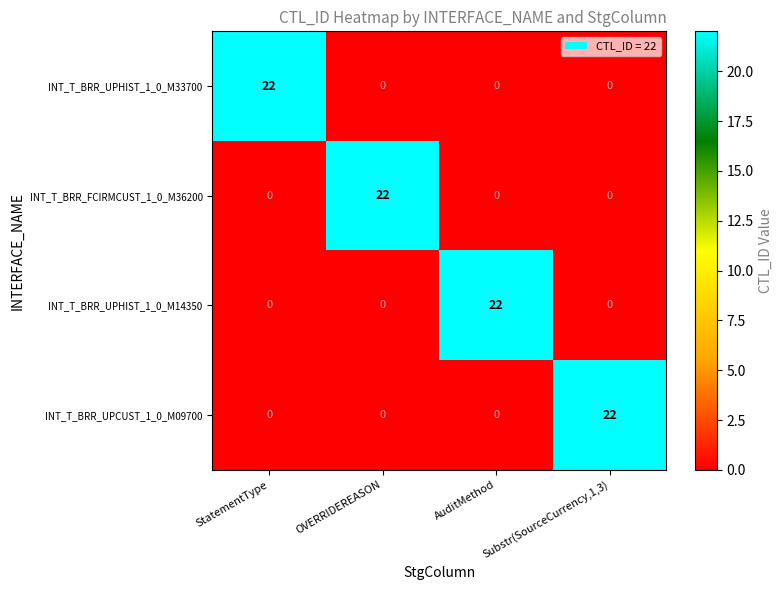

What is the difference between the highest and lowest values at AuditMethod?

22